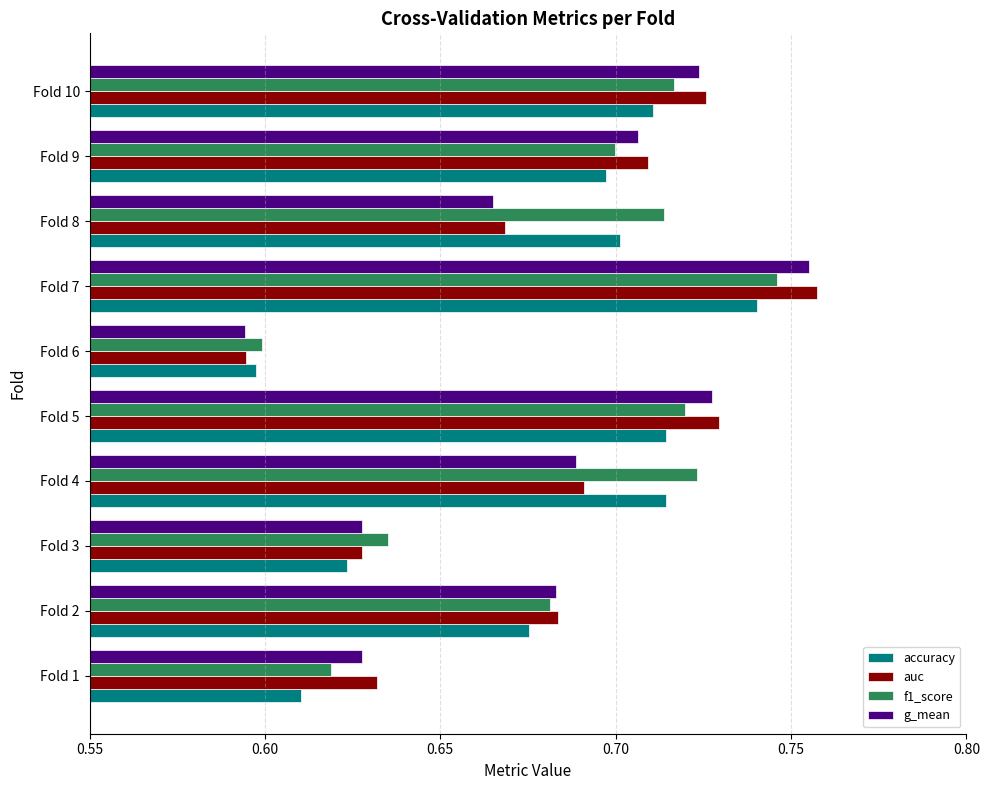

At how many categories does at least one series exceed 0?

10